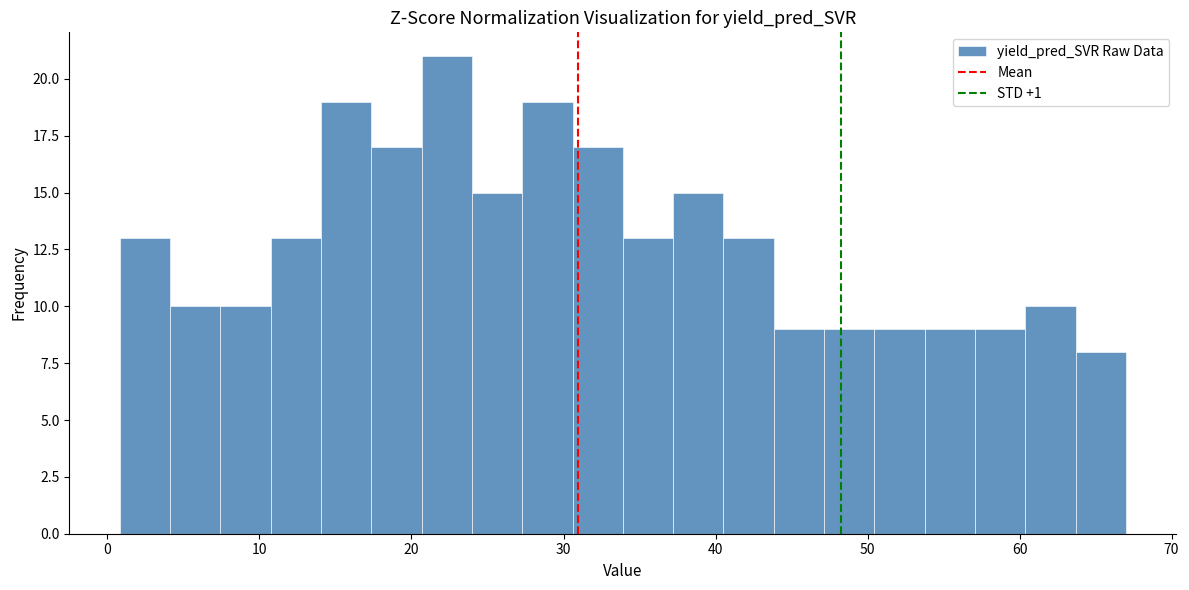

Around what value on the x-axis is the tallest bar? Give the approximate position of its centre, as read against the axis.

22